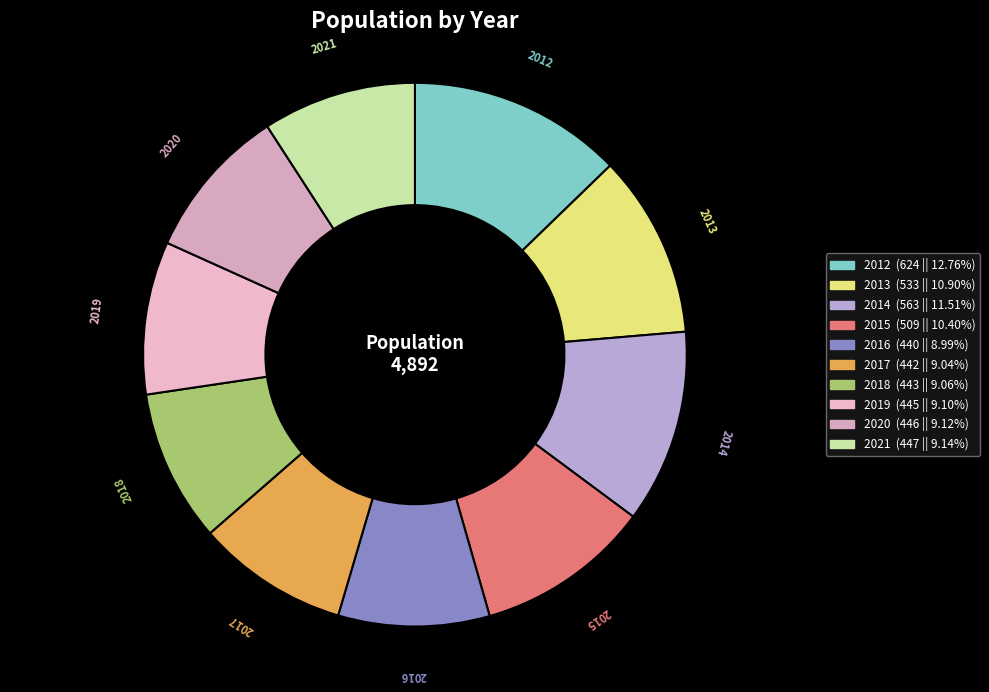

What is the largest slice in the pie chart?

2012